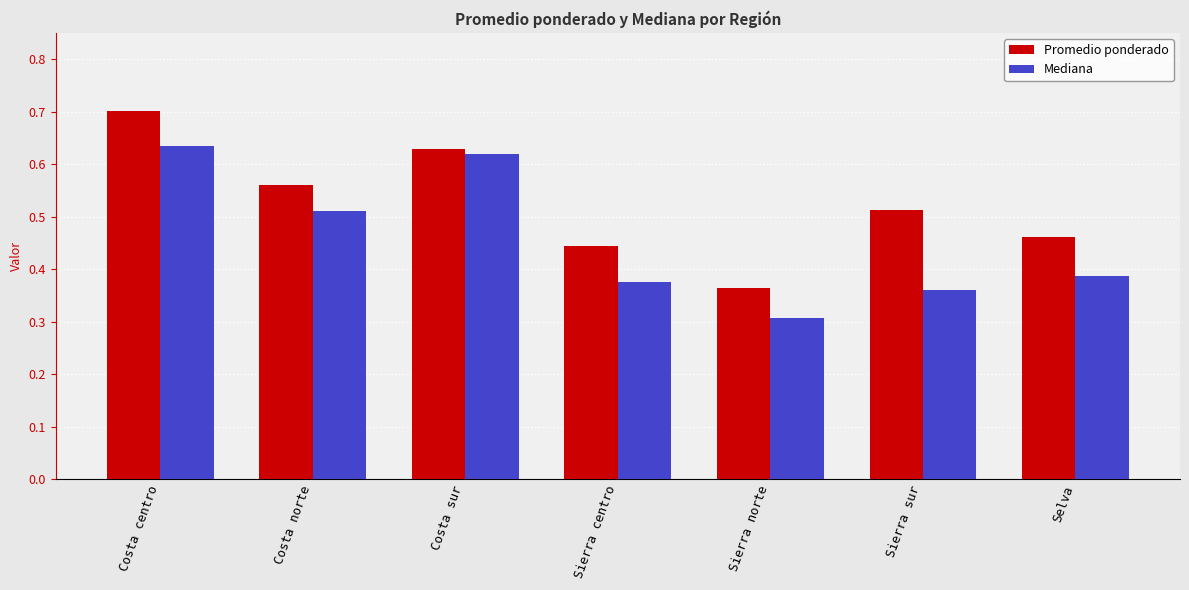

What is the label of the 5th bar from the left?

Sierra norte